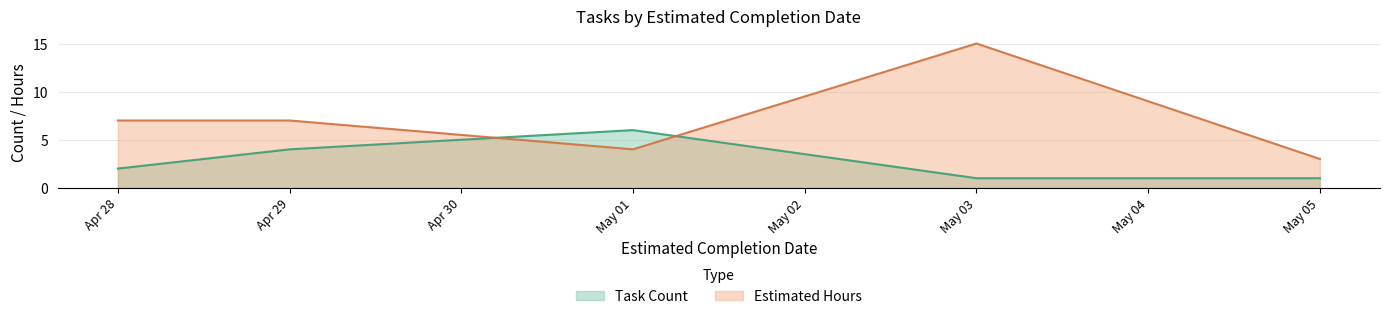

The value of Task Count at Apr 28 is 2. True or false?

True